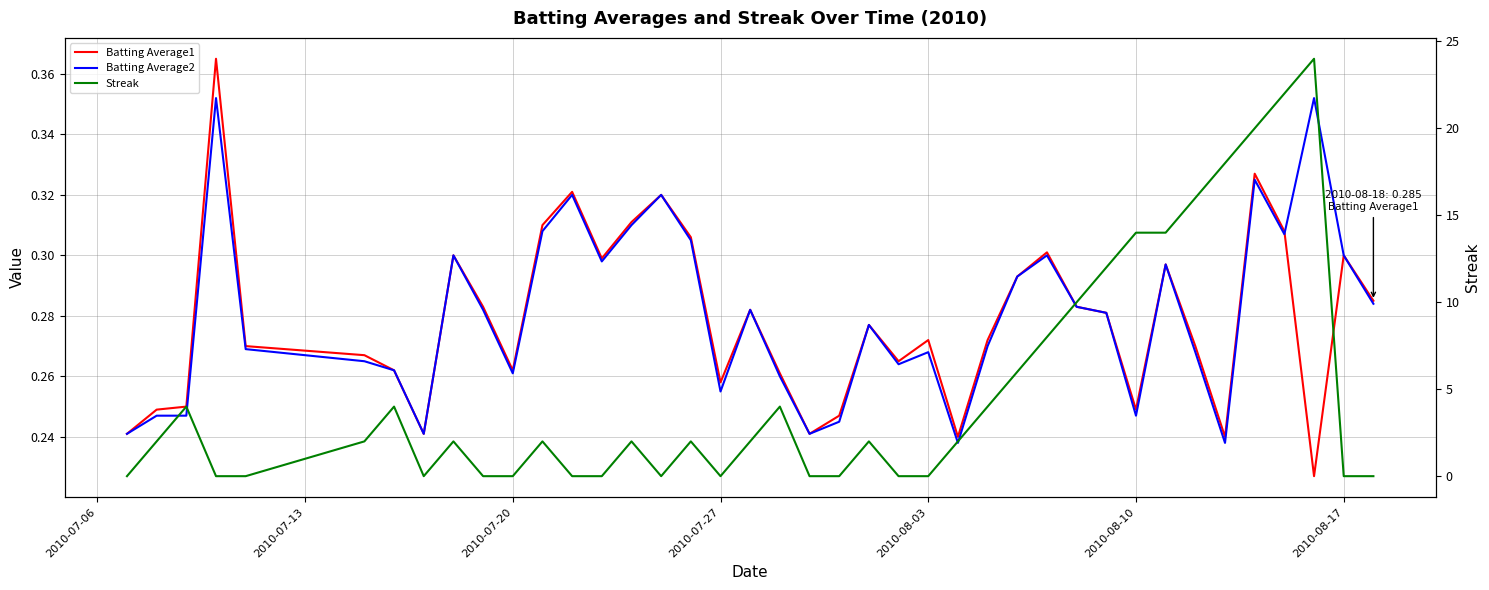

What is the maximum value for Batting Average2?

0.4